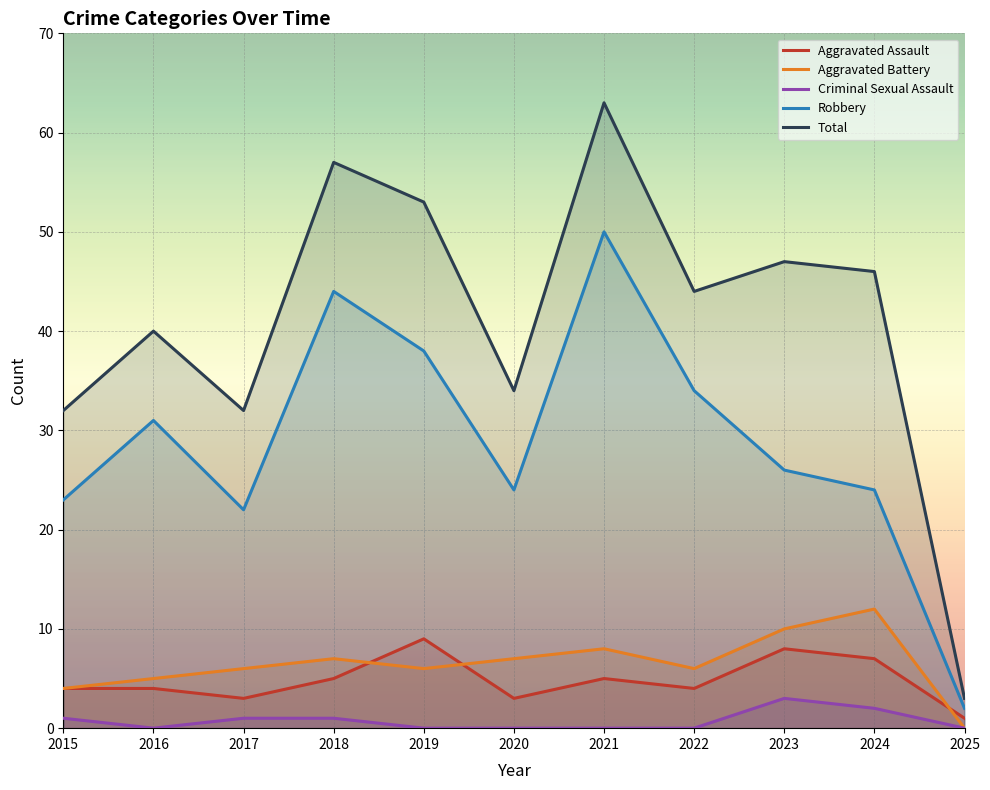

At which label is Aggravated Battery closest to 6?

2017